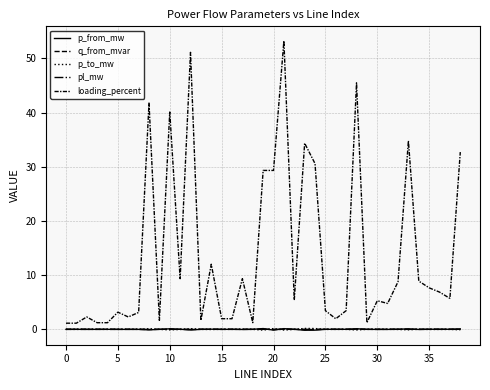

Does the chart display data point markers on the line(s)?

No